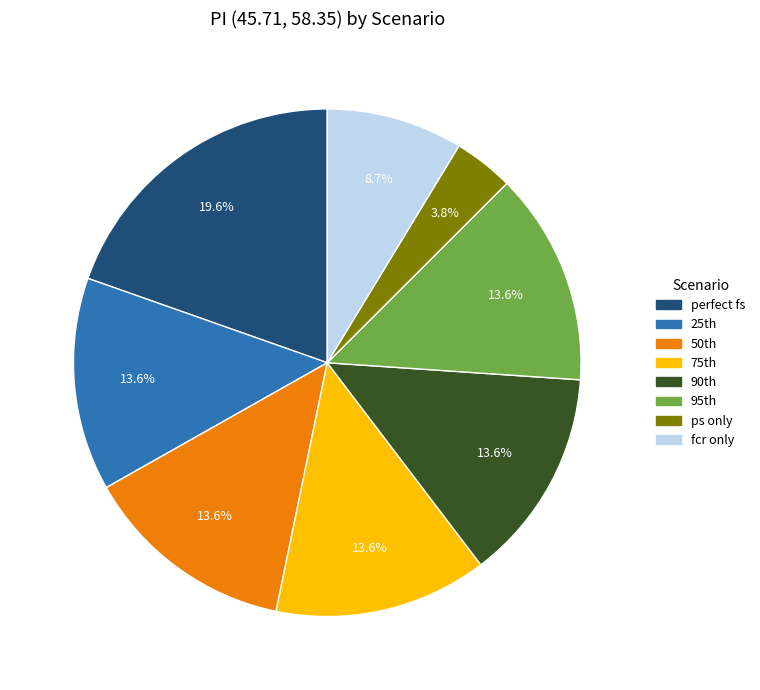

Is there any slice that represents more than half of the pie?

No